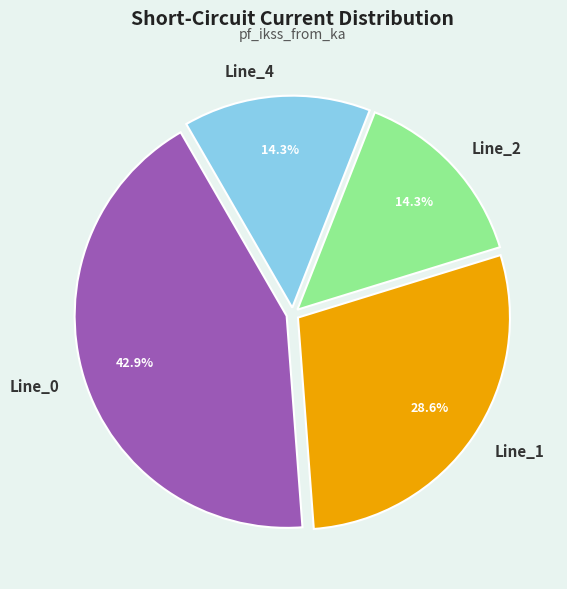

To the nearest percent, what is the average slice percentage?

25%